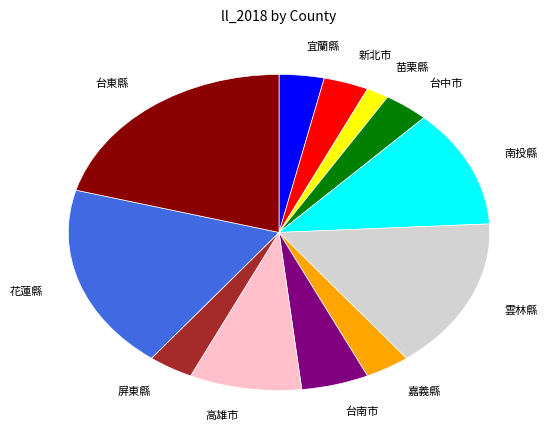

What is the ratio of the value at 花蓮縣 to the value at 嘉義縣?

5.5